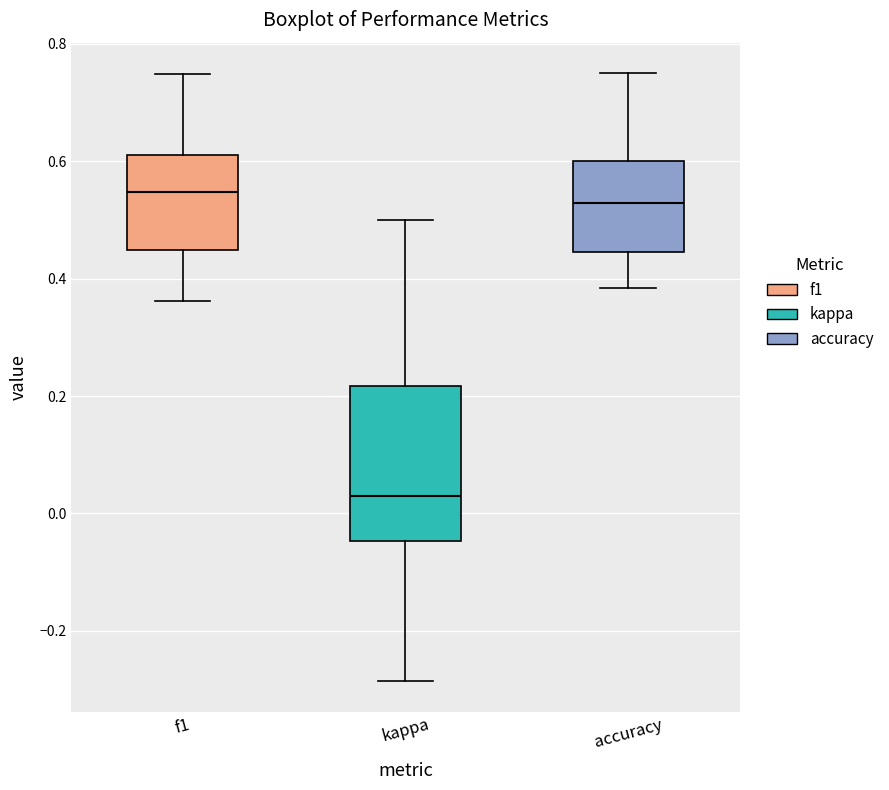

Reading left to right, transcribe this box plot: for each box, give where its median line is, the range the box spans, and where its two whiskers end, as read against the y-axis. The values are not printed on the chart, so give them approximately, as read against the axis.

f1: median 0.54, box 0.44 to 0.62, whiskers 0.36 to 0.74
kappa: median 0.02, box -0.04 to 0.22, whiskers -0.28 to 0.50
accuracy: median 0.52, box 0.44 to 0.60, whiskers 0.38 to 0.76